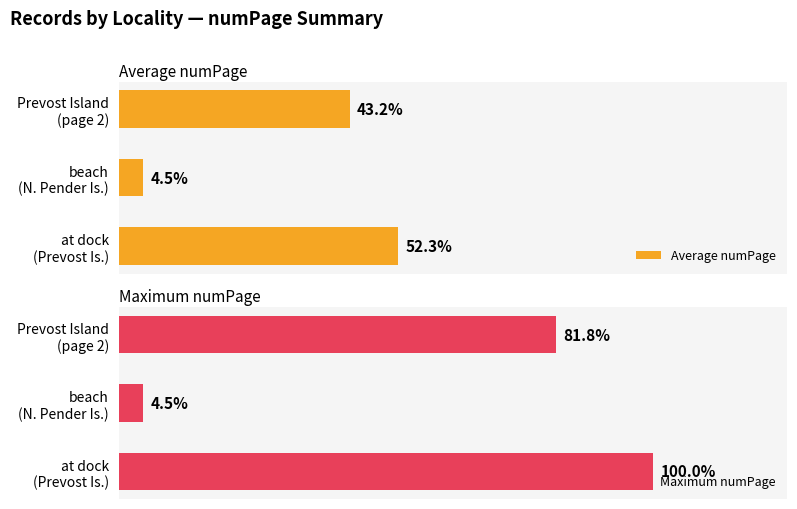

Are the bars grouped side by side (vs. stacked)?

Yes